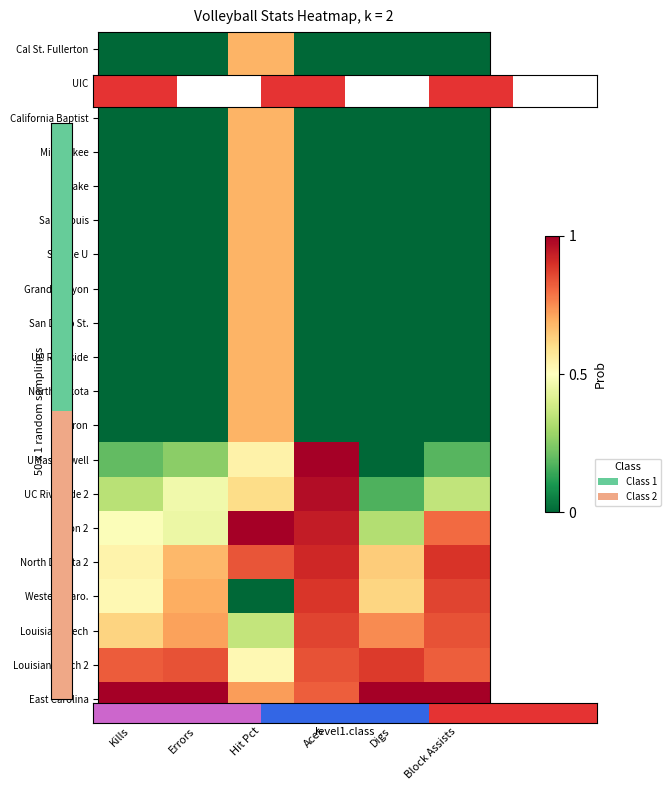

Reading left to right, transcribe all the data shown in this chart.

Cal St. Fullerton: Kills=0.0	Errors=0.0	Hit Pct=0.7	Aces=0.0	Digs=0.0	Block Assists=0.0
UIC: Kills=0.0	Errors=0.0	Hit Pct=0.7	Aces=0.0	Digs=0.0	Block Assists=0.0
California Baptist: Kills=0.0	Errors=0.0	Hit Pct=0.7	Aces=0.0	Digs=0.0	Block Assists=0.0
Milwaukee: Kills=0.0	Errors=0.0	Hit Pct=0.7	Aces=0.0	Digs=0.0	Block Assists=0.0
Drake: Kills=0.0	Errors=0.0	Hit Pct=0.7	Aces=0.0	Digs=0.0	Block Assists=0.0
Saint Louis: Kills=0.0	Errors=0.0	Hit Pct=0.7	Aces=0.0	Digs=0.0	Block Assists=0.0
Seattle U: Kills=0.0	Errors=0.0	Hit Pct=0.7	Aces=0.0	Digs=0.0	Block Assists=0.0
Grand Canyon: Kills=0.0	Errors=0.0	Hit Pct=0.7	Aces=0.0	Digs=0.0	Block Assists=0.0
San Diego St.: Kills=0.0	Errors=0.0	Hit Pct=0.7	Aces=0.0	Digs=0.0	Block Assists=0.0
UC Riverside: Kills=0.0	Errors=0.0	Hit Pct=0.7	Aces=0.0	Digs=0.0	Block Assists=0.0
North Dakota: Kills=0.0	Errors=0.0	Hit Pct=0.7	Aces=0.0	Digs=0.0	Block Assists=0.0
Akron: Kills=0.0	Errors=0.0	Hit Pct=0.7	Aces=0.0	Digs=0.0	Block Assists=0.0
UMass Lowell: Kills=0.2	Errors=0.3	Hit Pct=0.5	Aces=1.0	Digs=0.0	Block Assists=0.2
UC Riverside 2: Kills=0.3	Errors=0.5	Hit Pct=0.6	Aces=1.0	Digs=0.2	Block Assists=0.4
Akron 2: Kills=0.5	Errors=0.5	Hit Pct=1.0	Aces=0.9	Digs=0.3	Block Assists=0.8
North Dakota 2: Kills=0.5	Errors=0.7	Hit Pct=0.8	Aces=0.9	Digs=0.6	Block Assists=0.9
Western Caro.: Kills=0.5	Errors=0.7	Hit Pct=0.0	Aces=0.9	Digs=0.6	Block Assists=0.9
Louisiana Tech: Kills=0.6	Errors=0.7	Hit Pct=0.4	Aces=0.9	Digs=0.8	Block Assists=0.8
Louisiana Tech 2: Kills=0.8	Errors=0.8	Hit Pct=0.5	Aces=0.8	Digs=0.9	Block Assists=0.8
East Carolina: Kills=1.0	Errors=1.0	Hit Pct=0.7	Aces=0.8	Digs=1.0	Block Assists=1.0